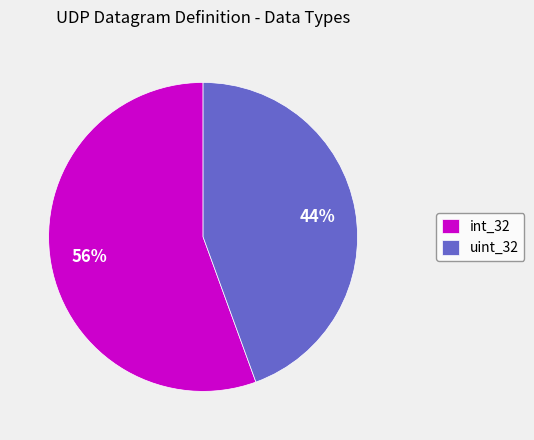

To the nearest percent, what portion does uint_32 represent?

44%